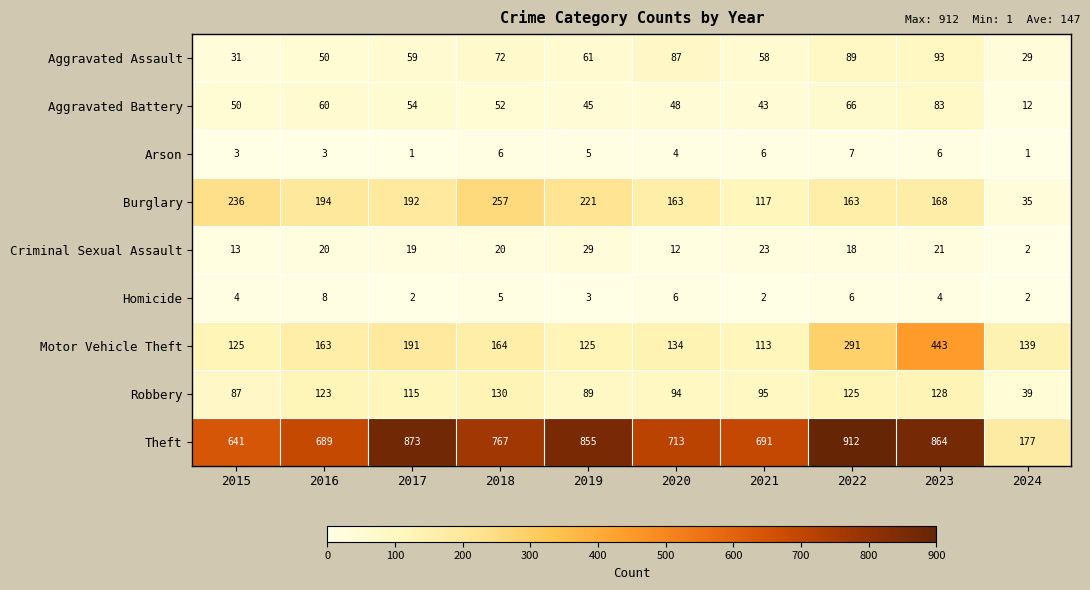

What is the total value across all series at 2017?

1506